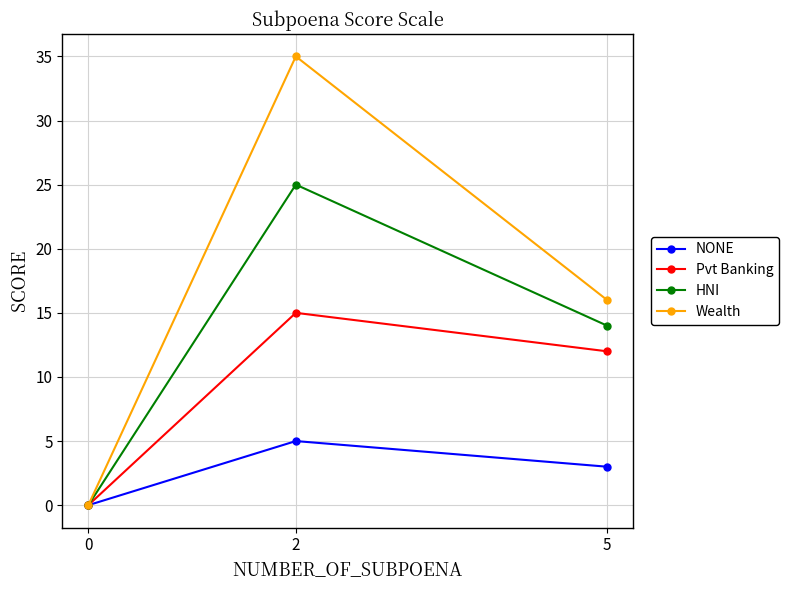

Reading left to right, list all the values displayed in this chart.

NONE: 0=0	2=5	5=3
Pvt Banking: 0=0	2=15	5=12
HNI: 0=0	2=25	5=14
Wealth: 0=0	2=35	5=16